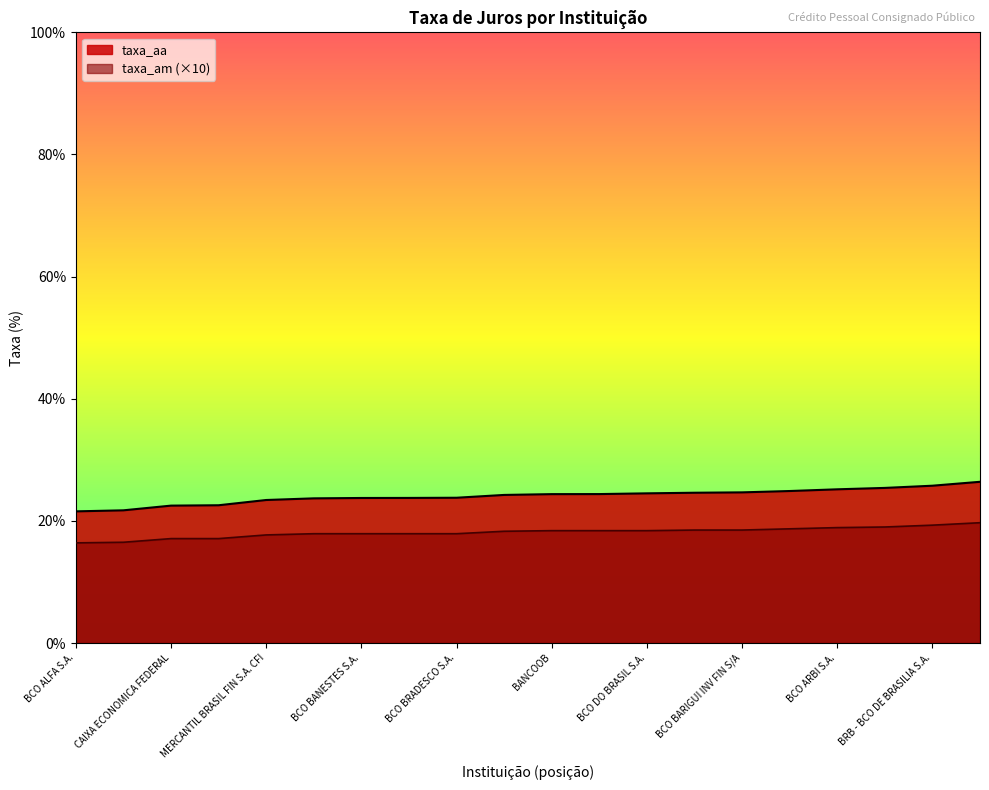

True or false: taxa_am has a value of 4.8 at BCO BANESTES S.A..

False